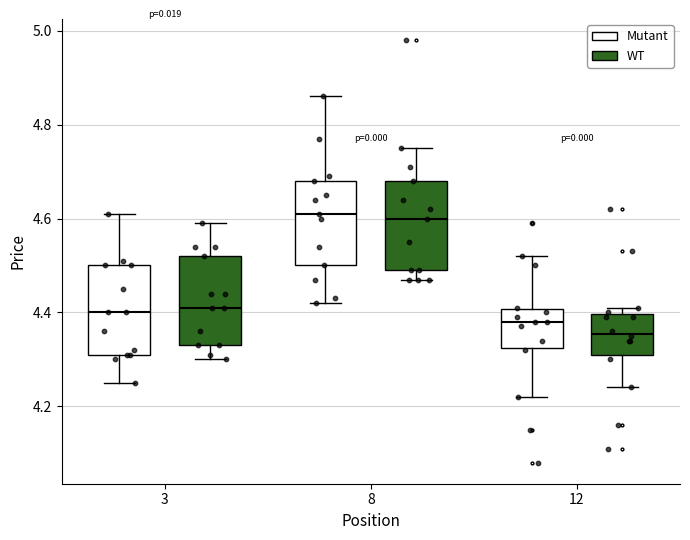

Where is the upper edge of the box for 8 (Mutant) on the y-axis? The values are not printed on the chart, so give them approximately, as read against the axis.

4.68